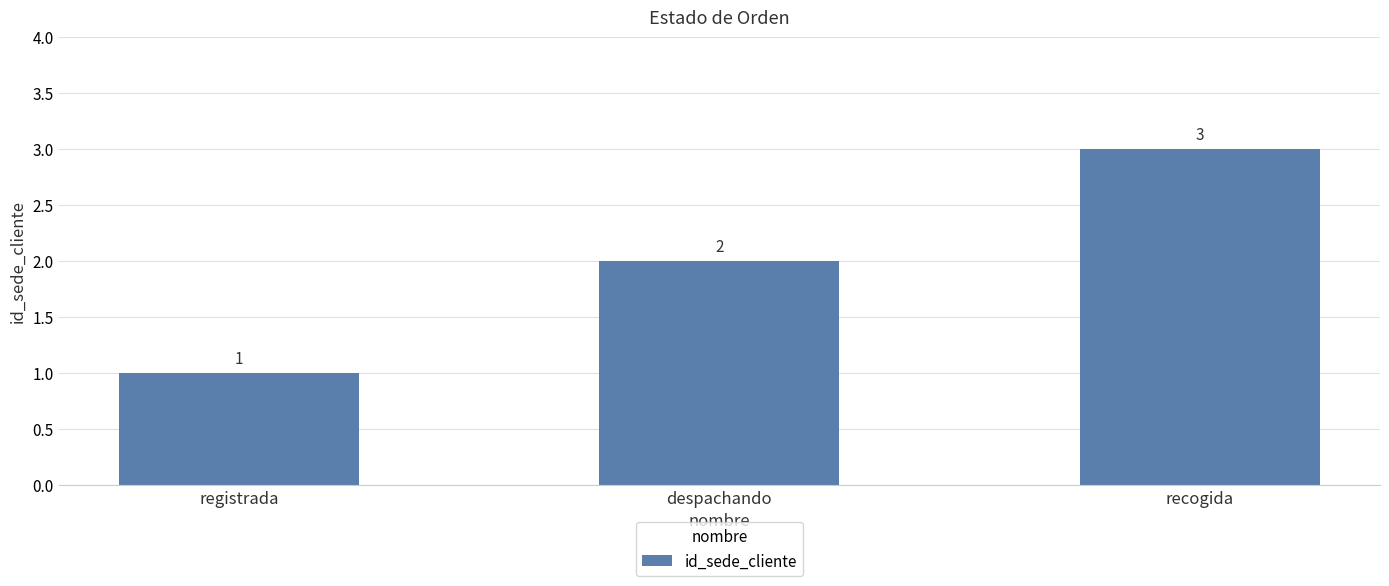

Count the number of categories in the chart.

3